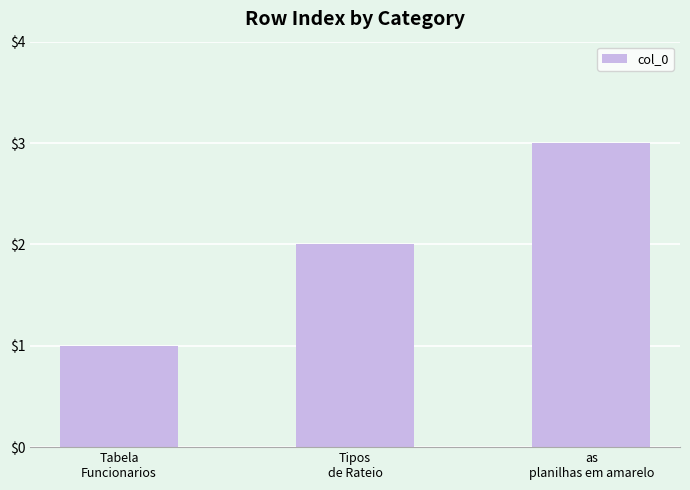

Approximately how many times larger is the value at Tipos
de Rateio compared to as
planilhas em amarelo?

0.7